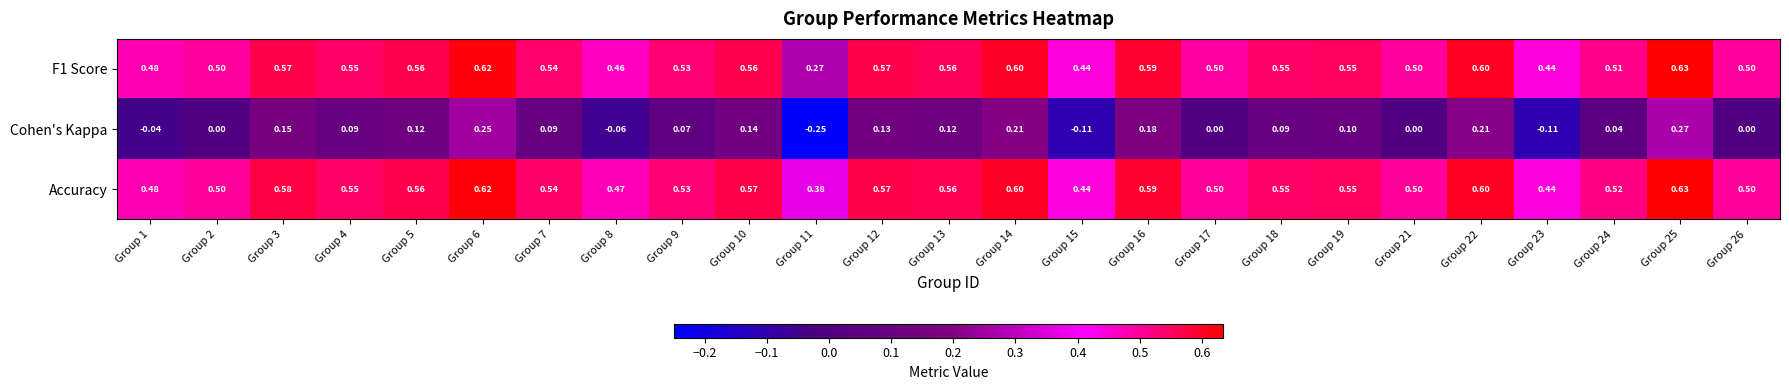

How many distinct data groups are displayed?

3